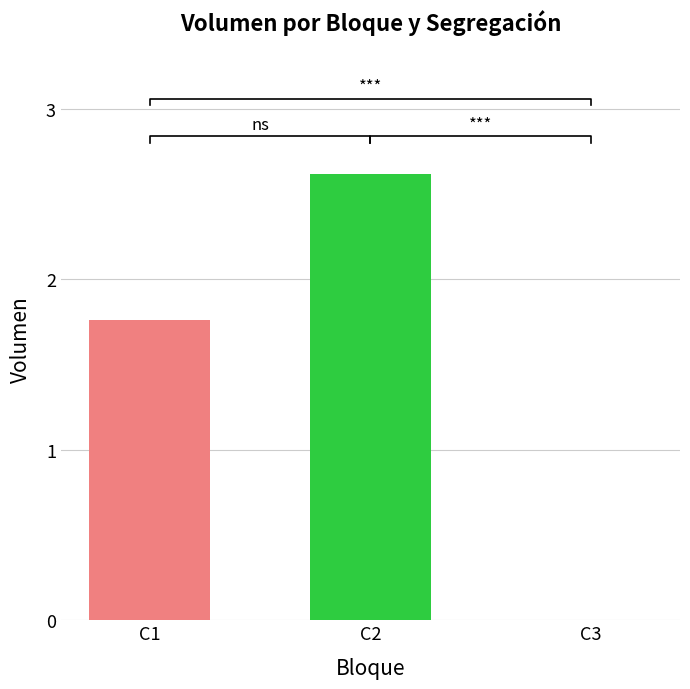

How many bars are there in total?

3